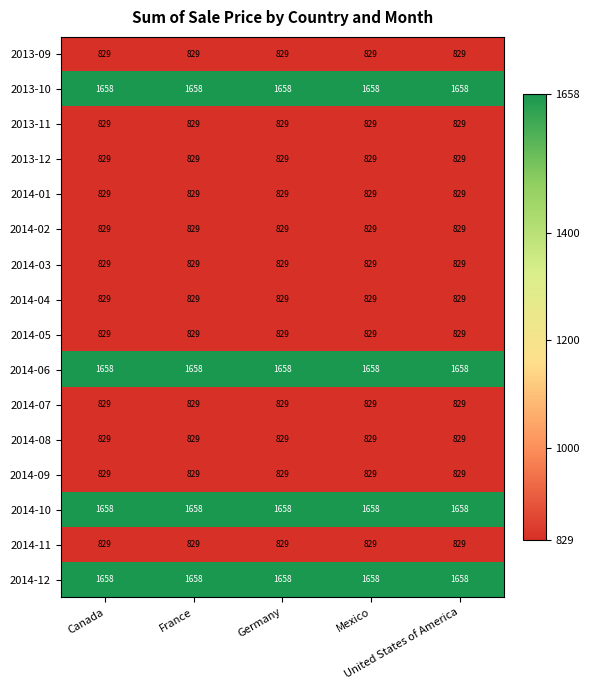

What is the sum of all 2014-03 values?

4145